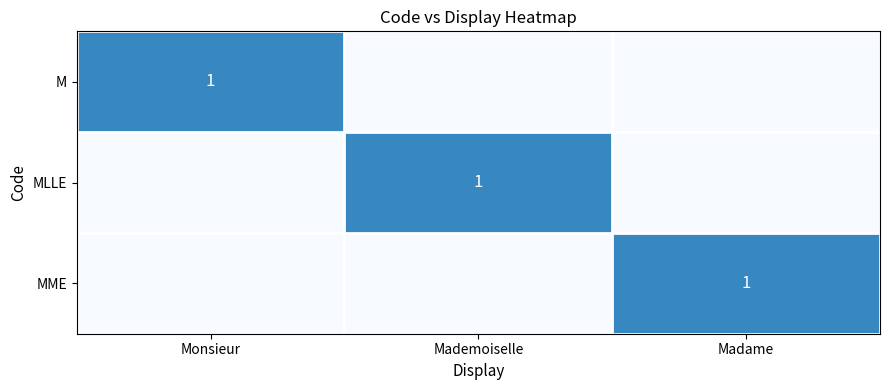

The M series shows 0 at Monsieur. True or false?

False